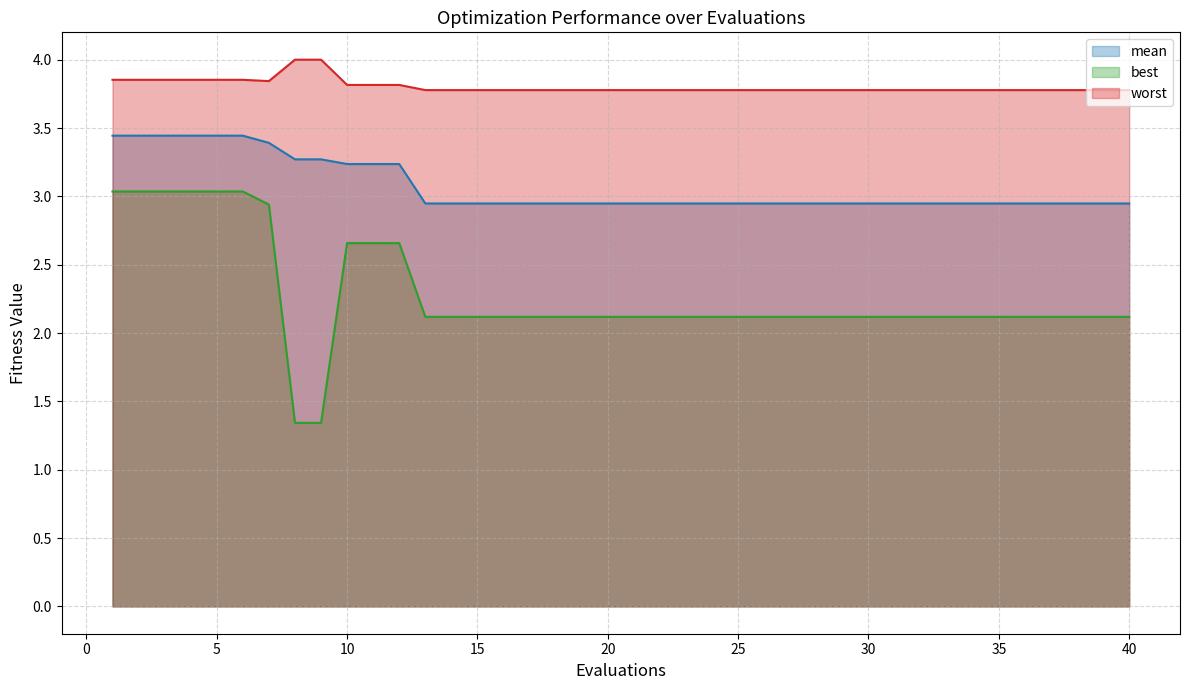

What is the average value of the best series?

2.3